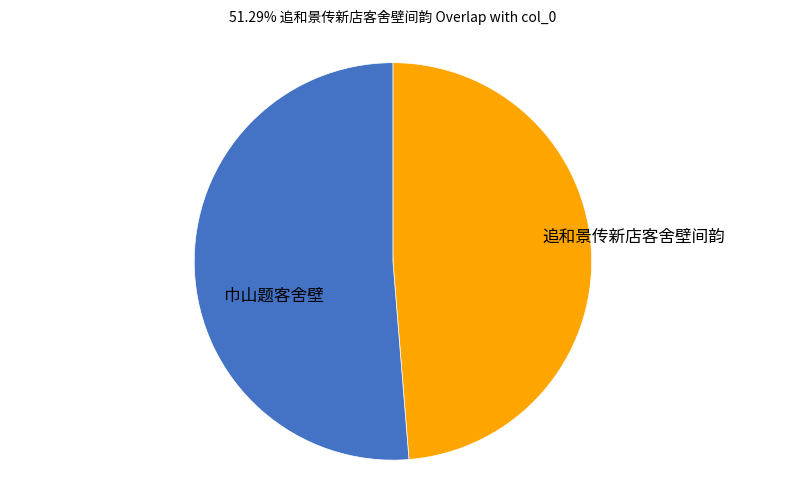

Is it true that 巾山题客舍壁 is 32% of the pie?

False